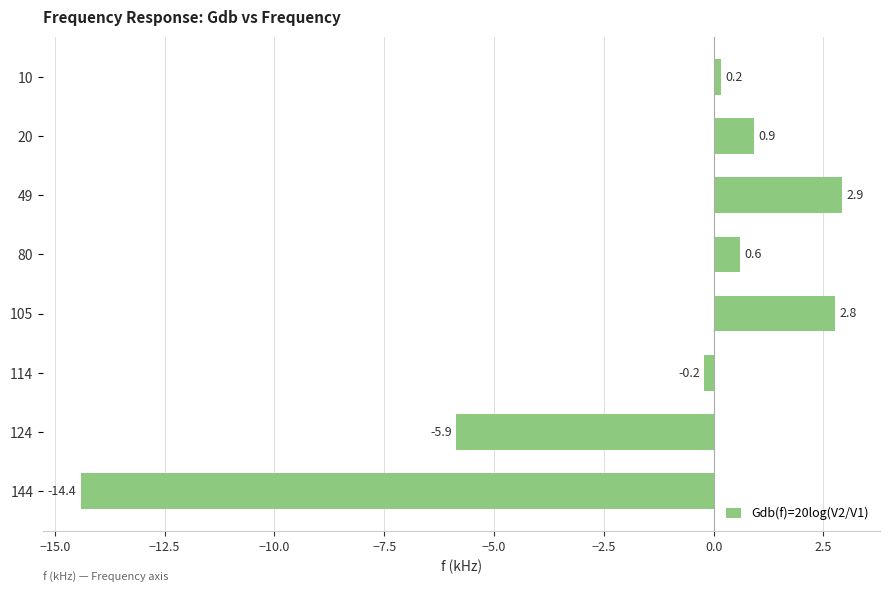

Where is the data nearest to the value -5?

124